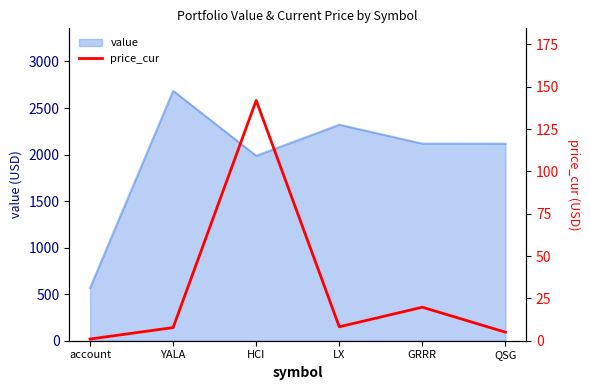

How many points are lower than both their immediate neighbors (excluding endpoints)?

1